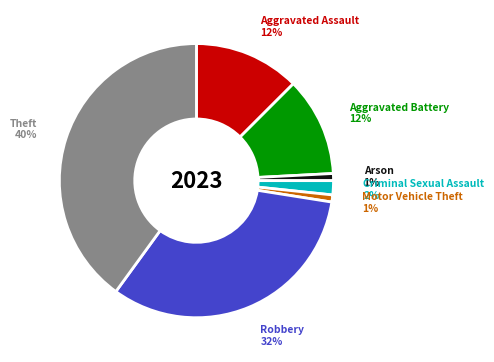

To the nearest percent, what is the average slice percentage?

14%